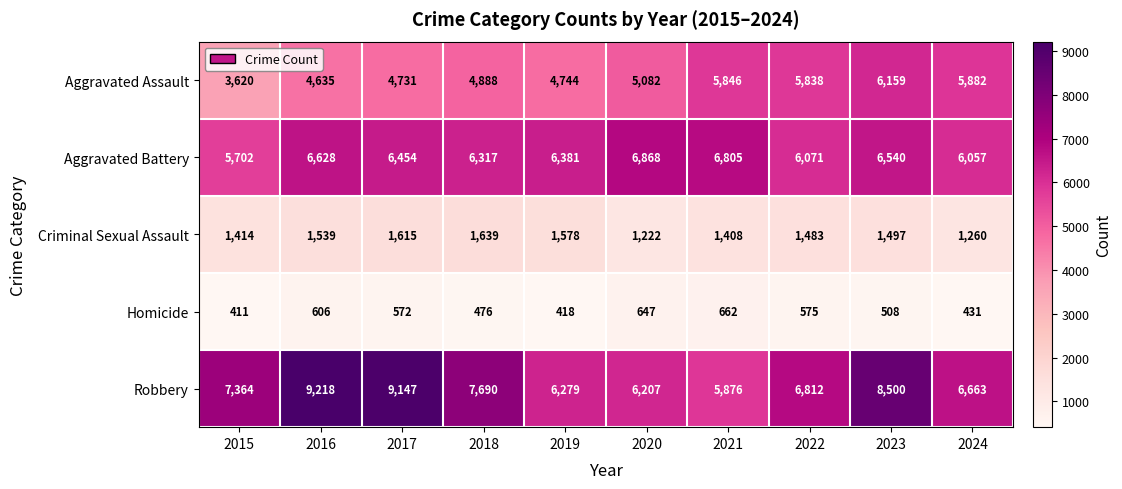

What is the sum of all Aggravated Battery values?

63823